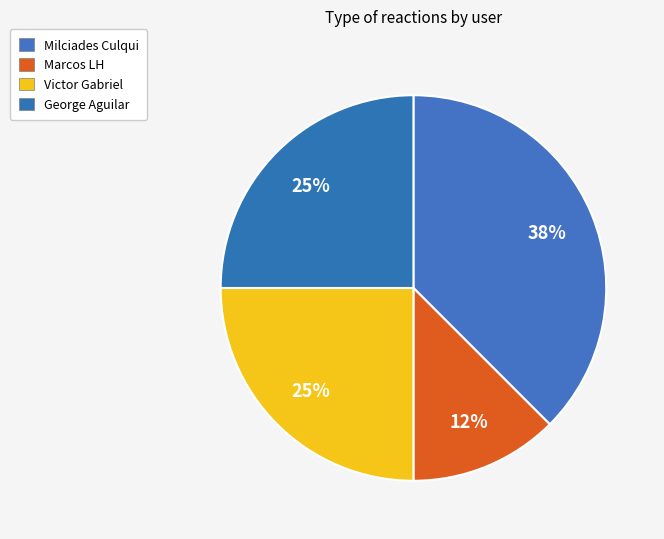

Which slice is the largest?

Milciades Culqui